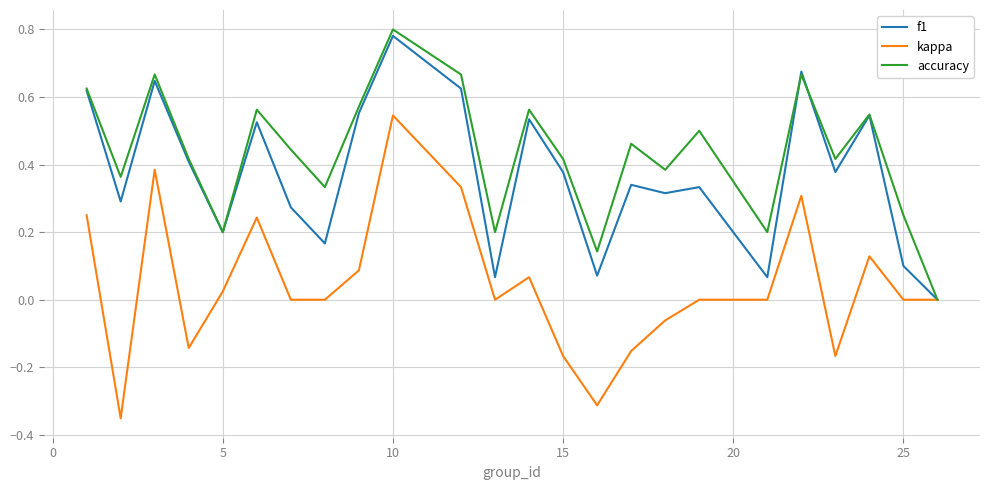

Which series has the widest spread of values?

kappa